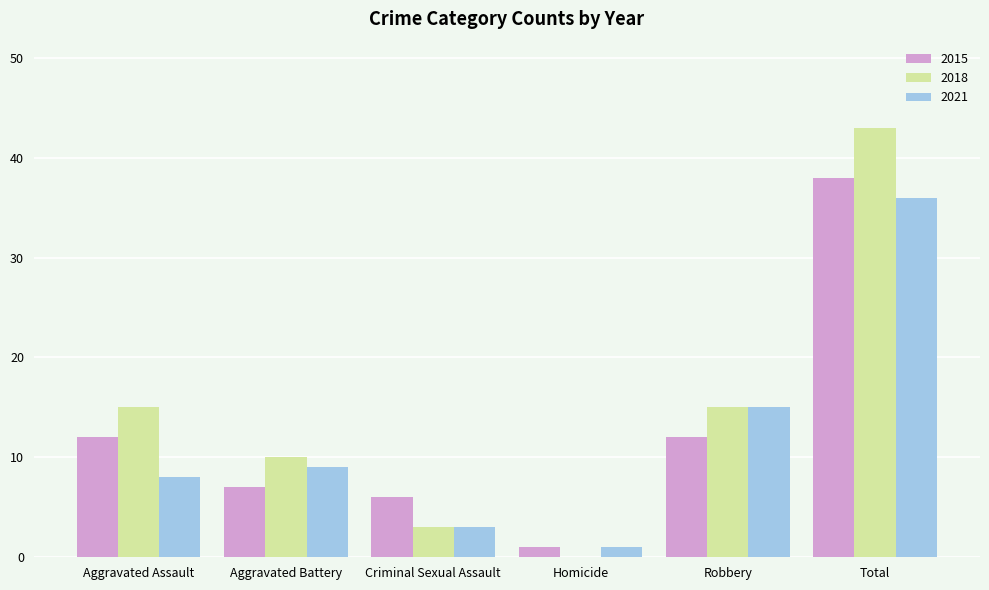

Between Aggravated Battery and Homicide, which series saw the biggest shift?

2018